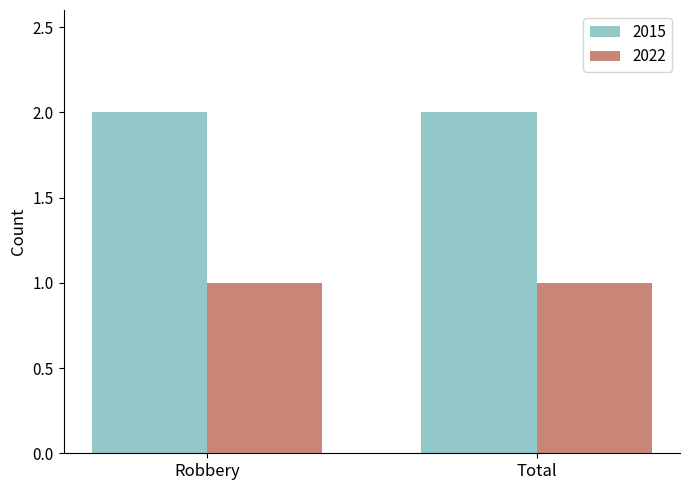

Which series has the largest total across all categories?

2015